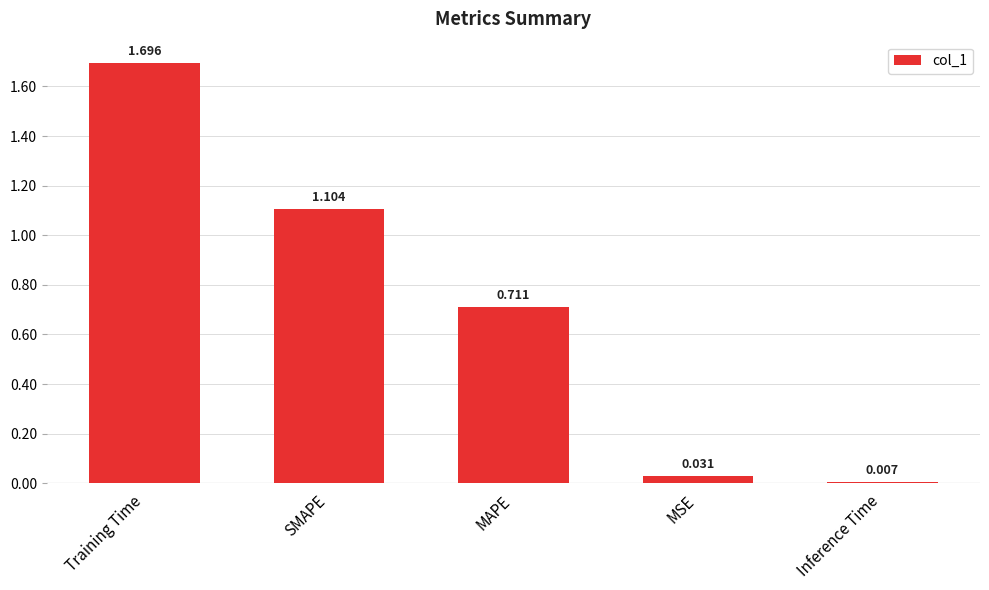

What is the label of the 2nd bar from the right?

MSE